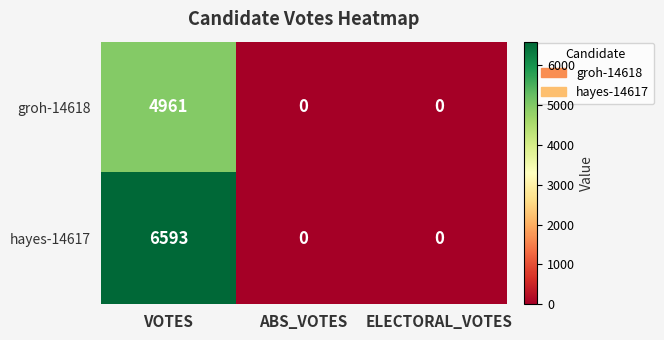

Reading left to right, transcribe all the data shown in this chart.

groh-14618: 4961	0	0
hayes-14617: 6593	0	0